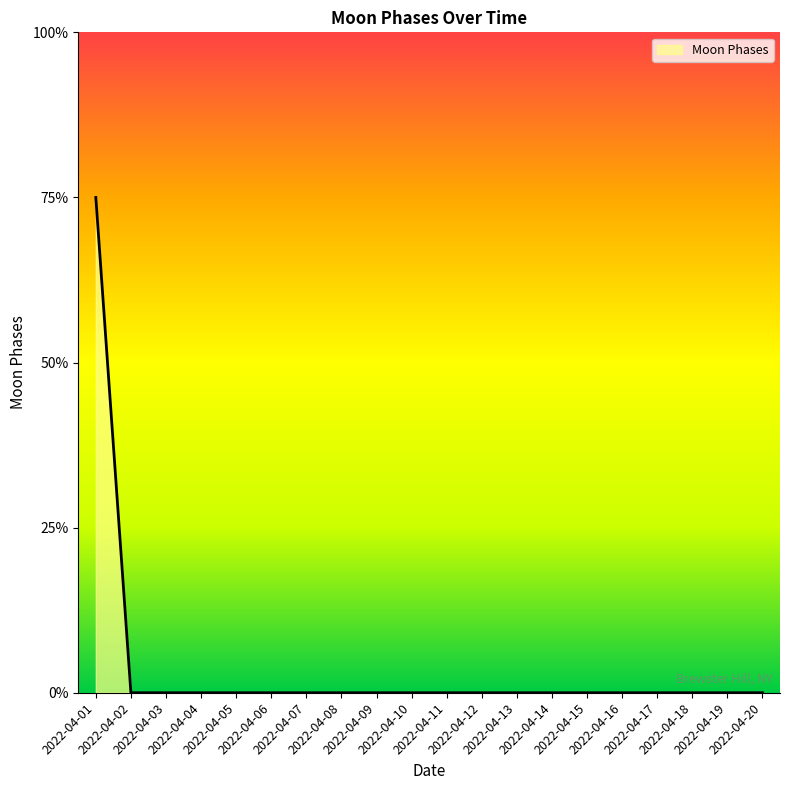

Does the chart display data point markers on the line(s)?

No